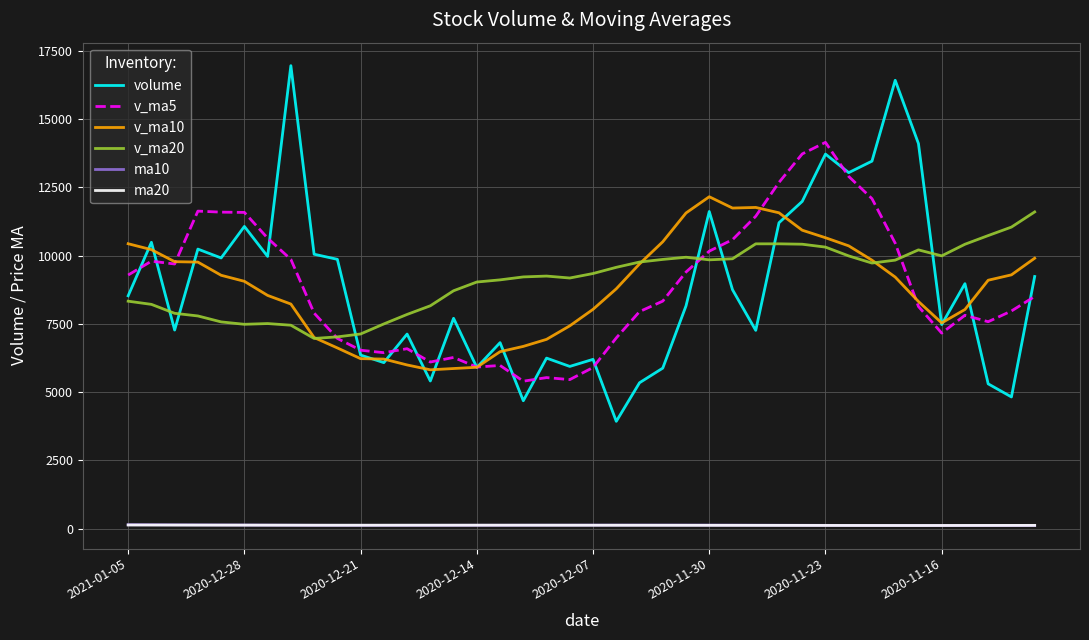

Which series ends up on top after the final intersection of v_ma10 and v_ma5?

v_ma10